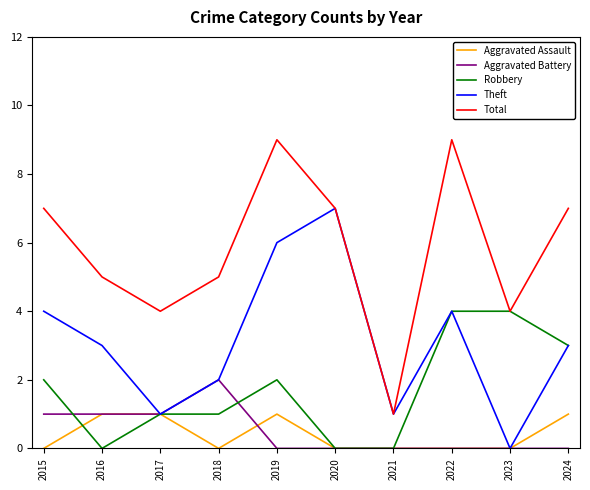

True or false: Total has a value of 9 at 2022.

True